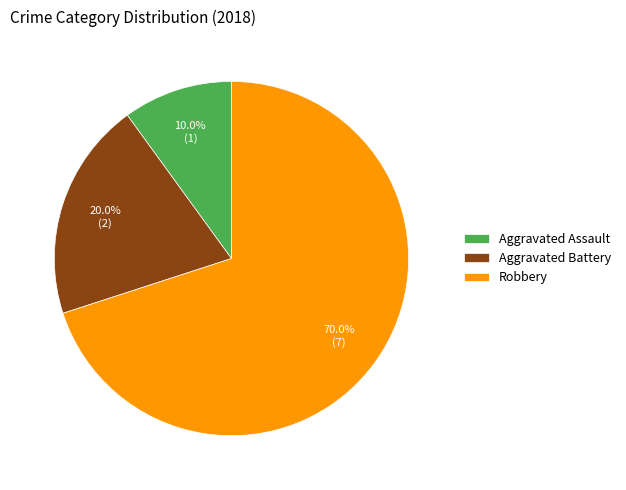

Is there a majority slice in this chart?

Yes